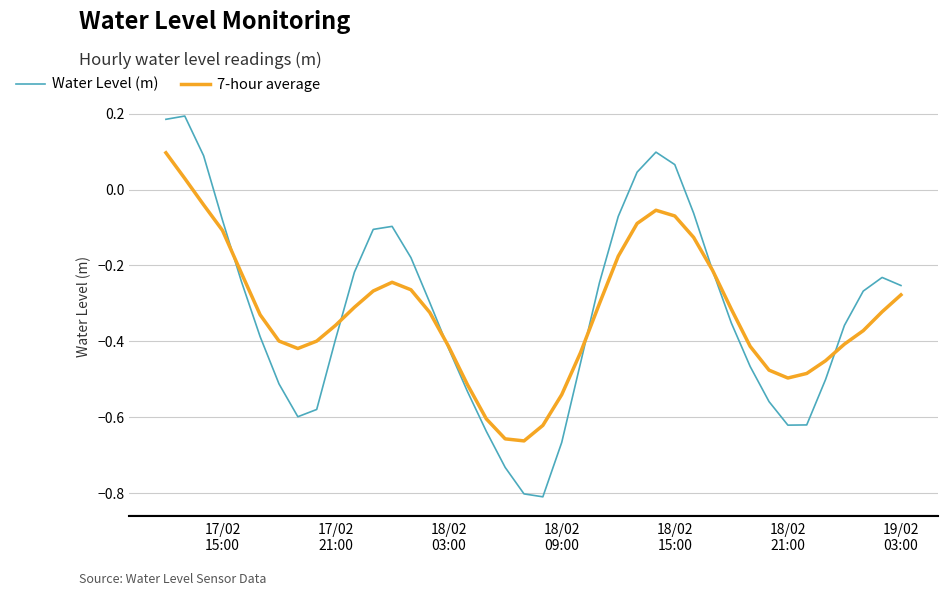

List the series in order of their peak value, lowest first.

7-hour average, Water Level (m)